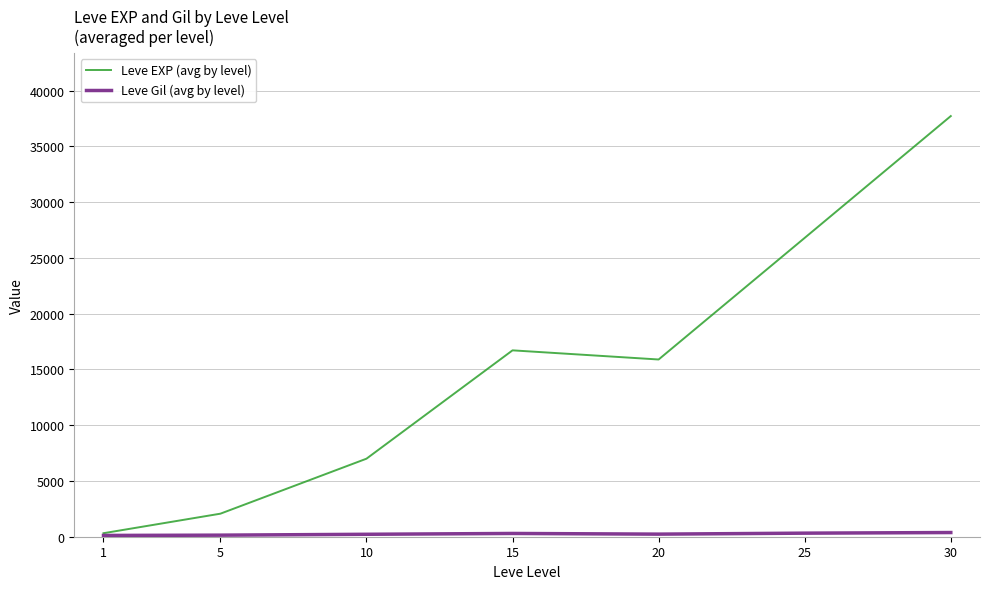

Rank the categories by Leve EXP (avg by level) value from lowest to highest.

1, 5, 10, 20, 15, 25, 30